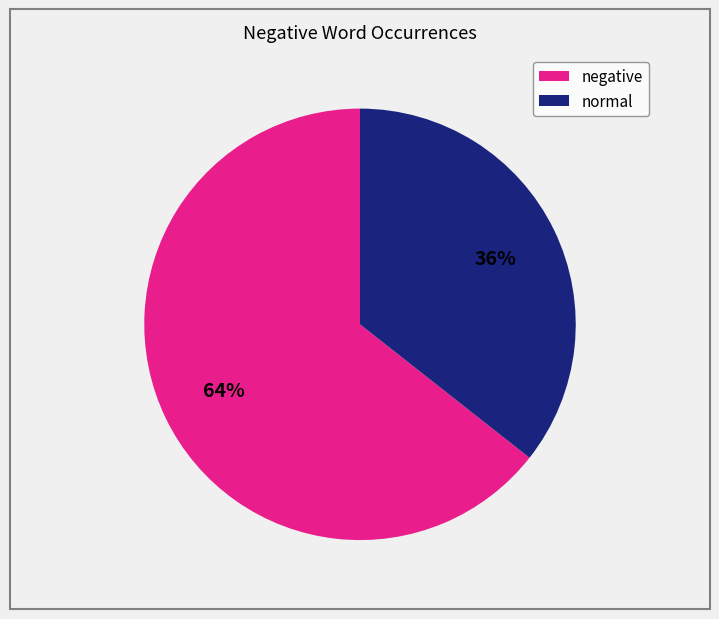

How many segments does this pie chart have?

2